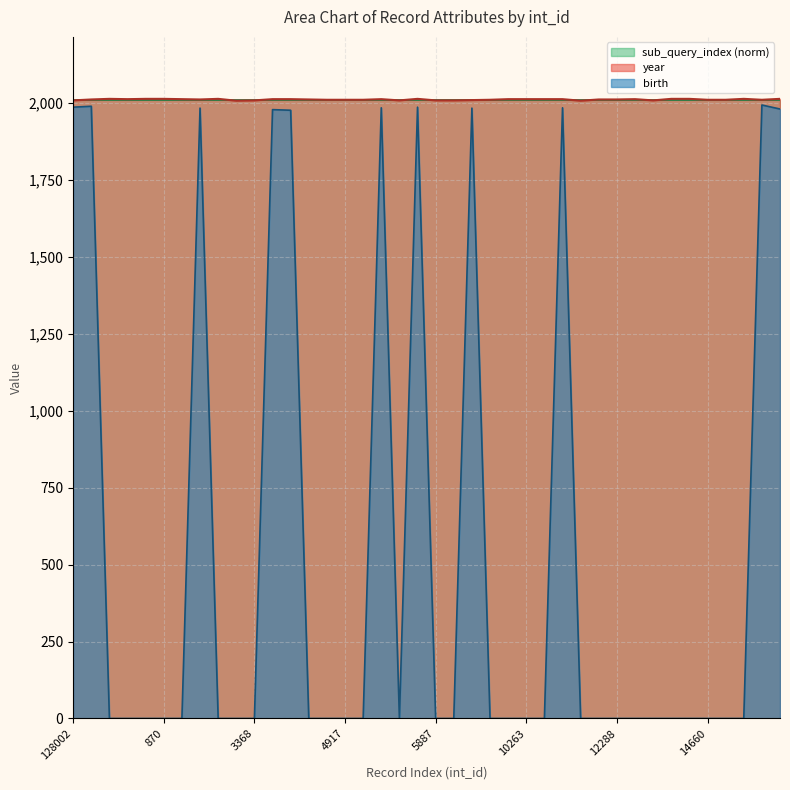

Does the chart have visible grid lines?

Yes